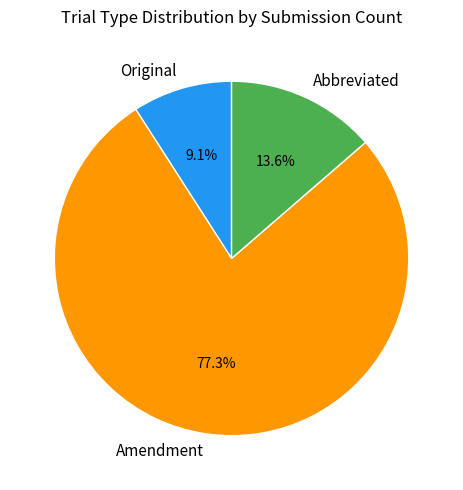

To the nearest percent, what is the combined percentage of Abbreviated and Amendment?

91%